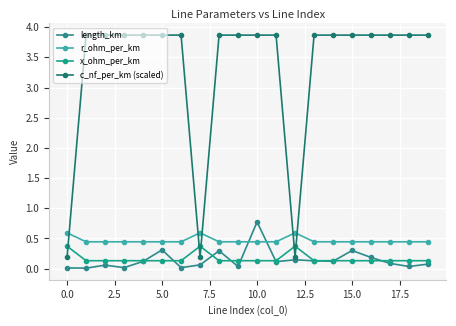

How many lines are shown in the chart?

4